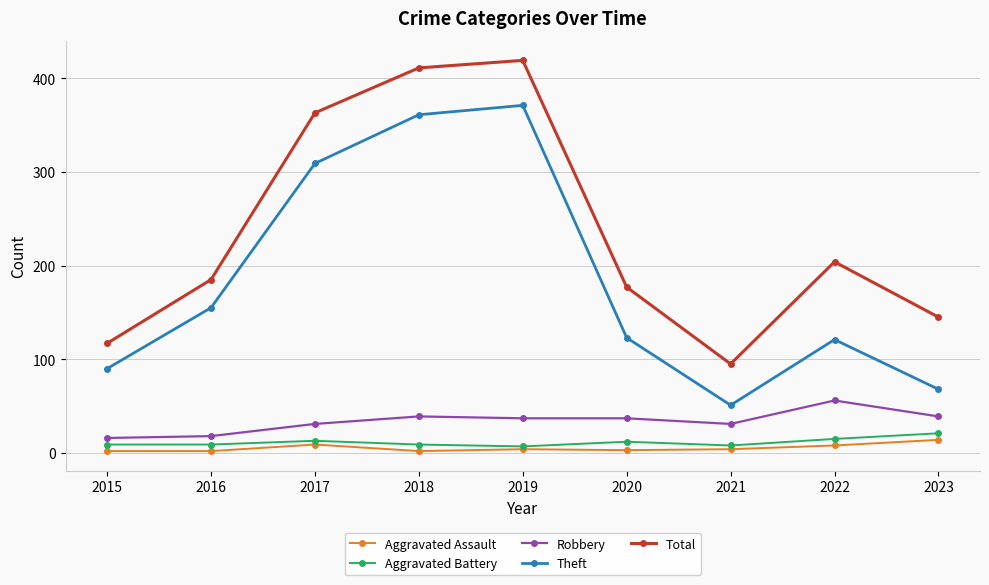

Which category has the highest value in the Theft series?

2019